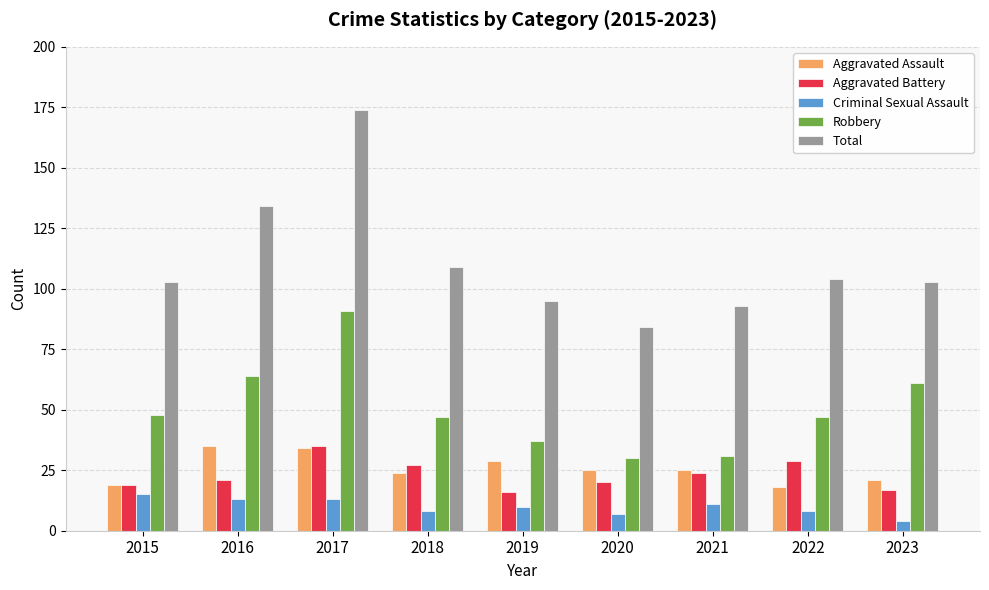

At which category does the chart reach its peak across all series?

2017